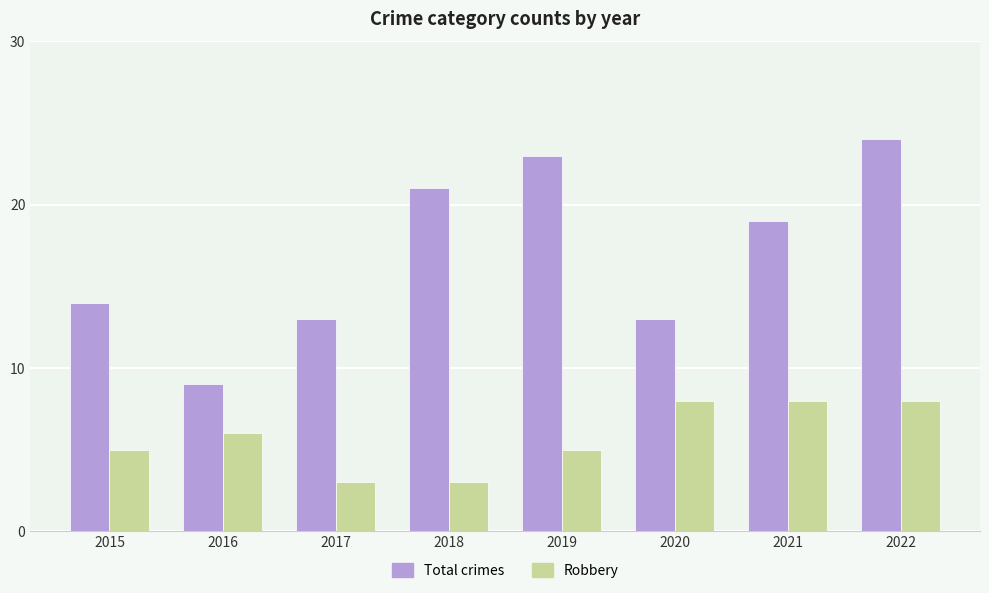

What is the difference between the second highest and second lowest values in the Robbery series?

5